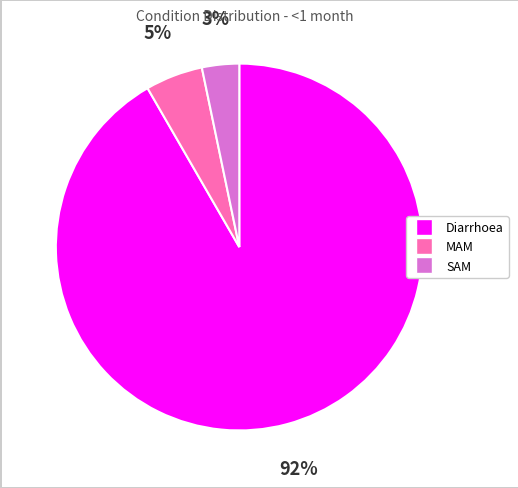

Which has a higher value, MAM or SAM?

MAM